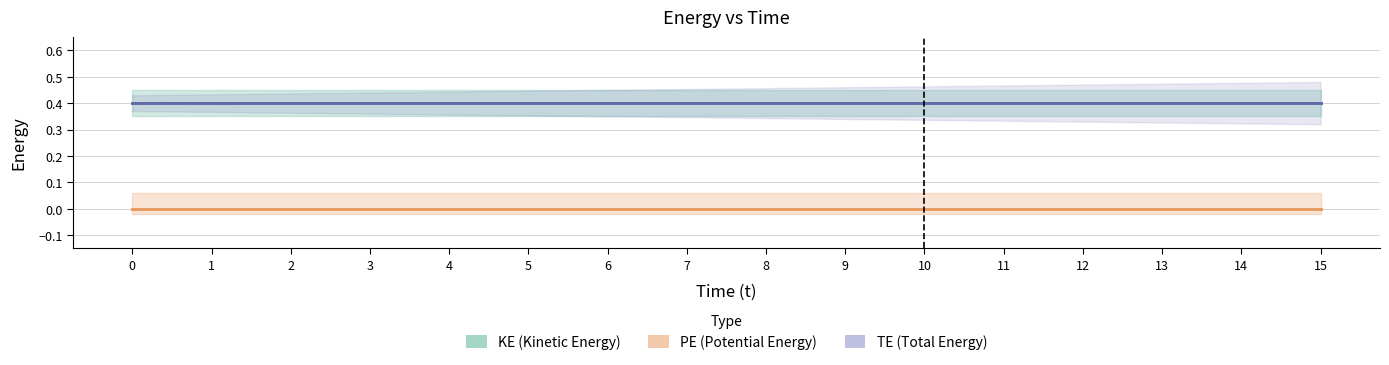

What is the lowest value of the TE (Total Energy) series?

0.4